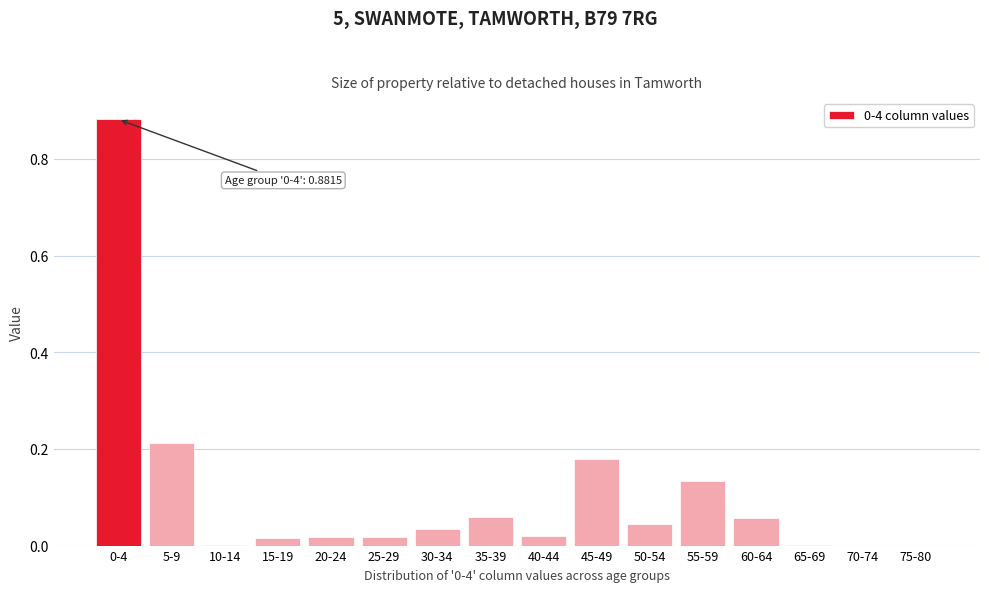

What is the sum of all values?

1.7